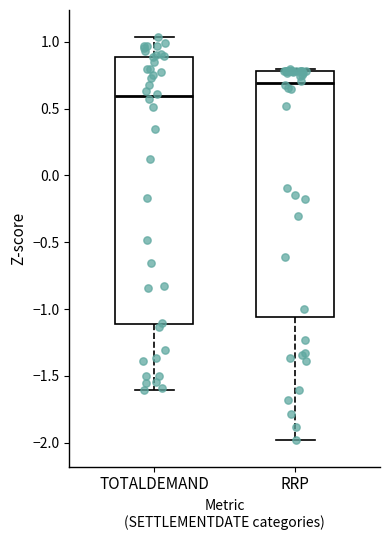

Comparing the boxes themselves (not the whiskers), which one is the tallest?

TOTALDEMAND